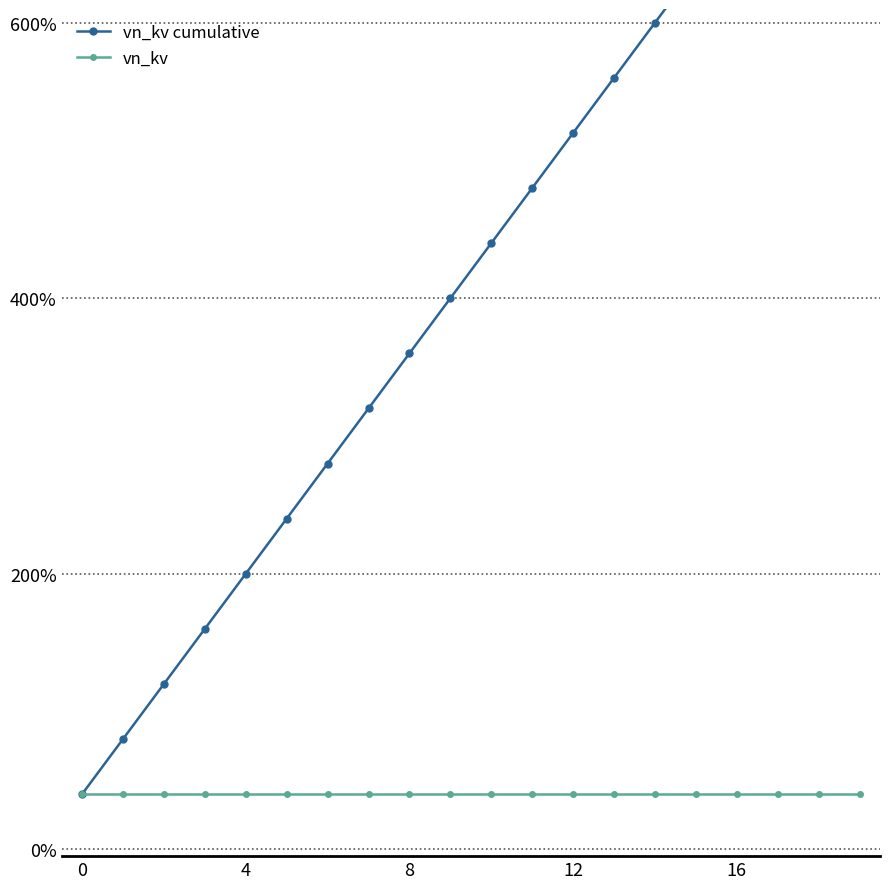

True or false: vn_kv has more than 0 interior local peaks.

False